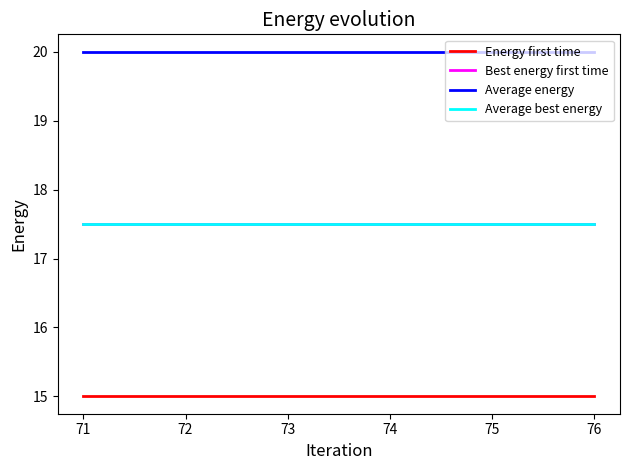

True or false: Best energy first time and Energy first time intersect in this chart.

False